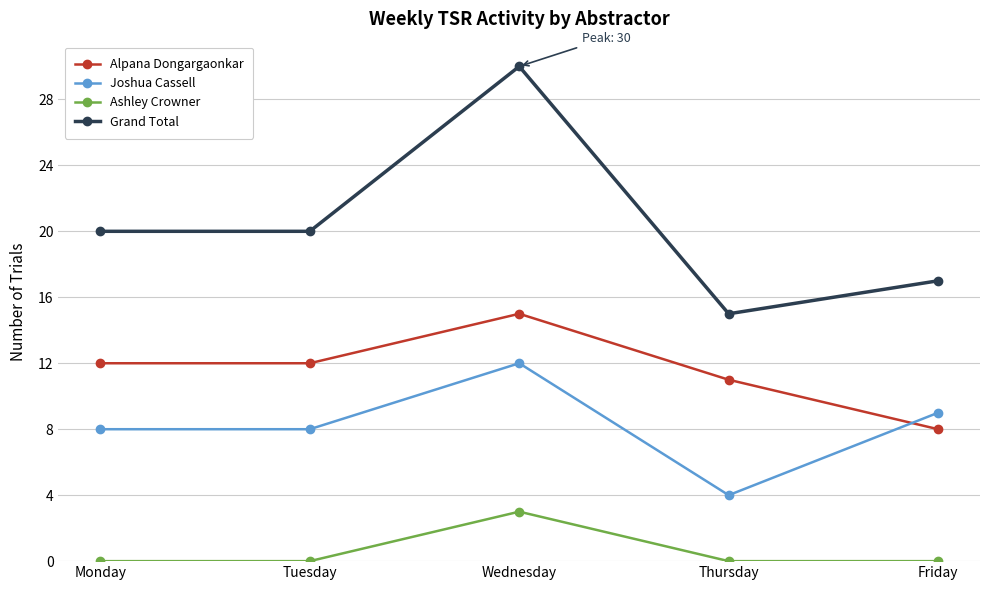

What is the difference between the highest and lowest values at Wednesday?

27